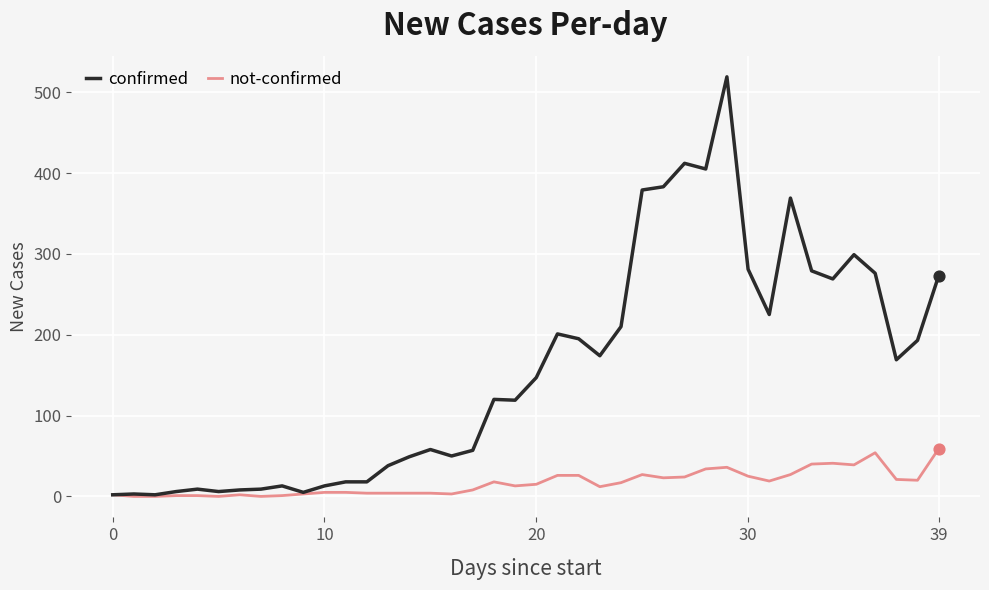

Which series has the largest total across all categories?

confirmed